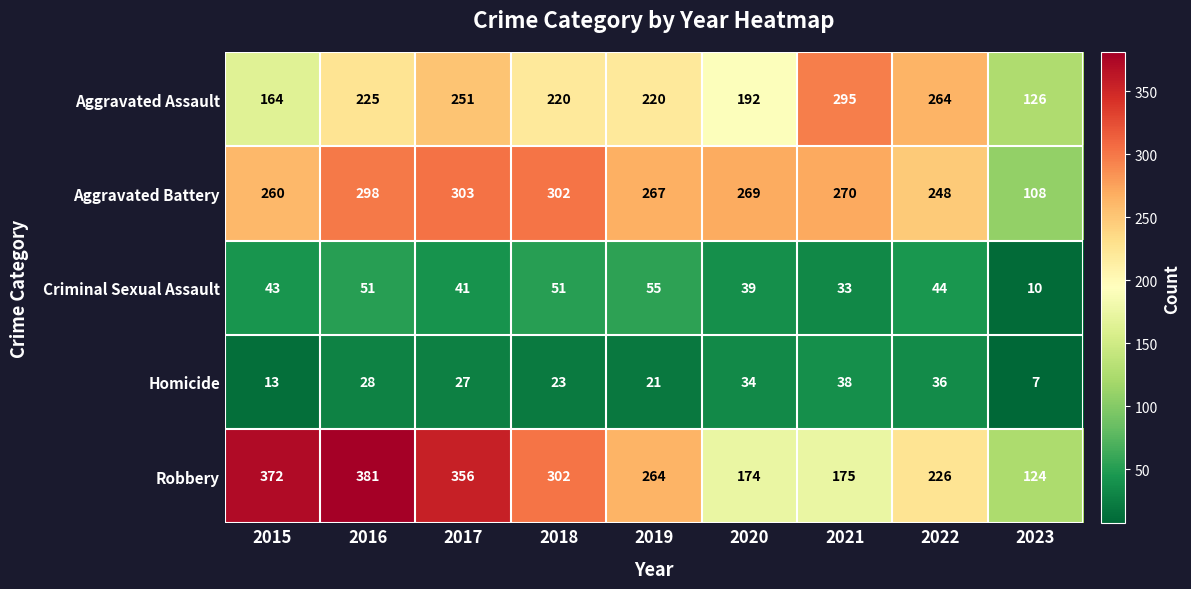

At which category is the sum across all series the highest?

2016